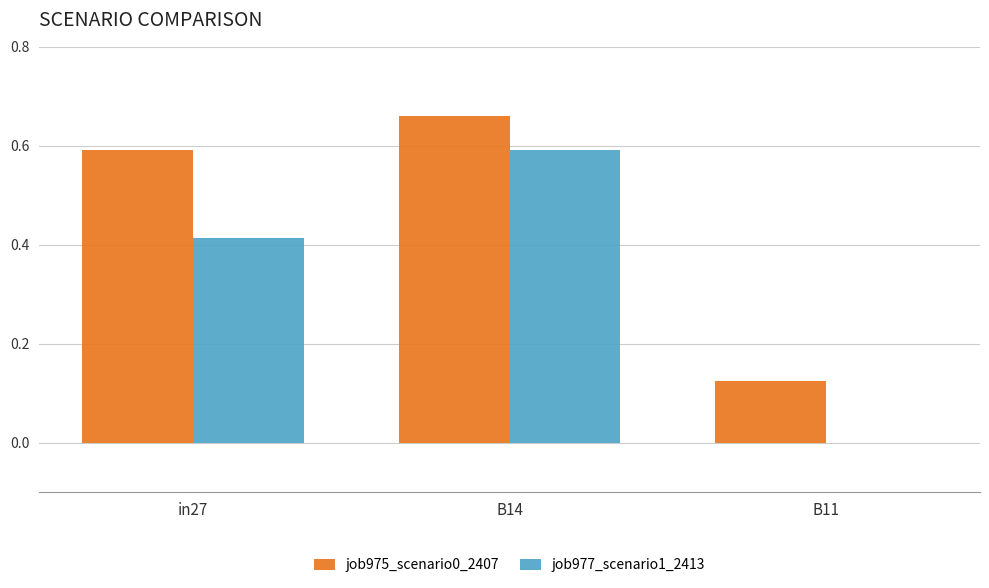

Where is job975_scenario0_2407 nearest to the value 0?

B11